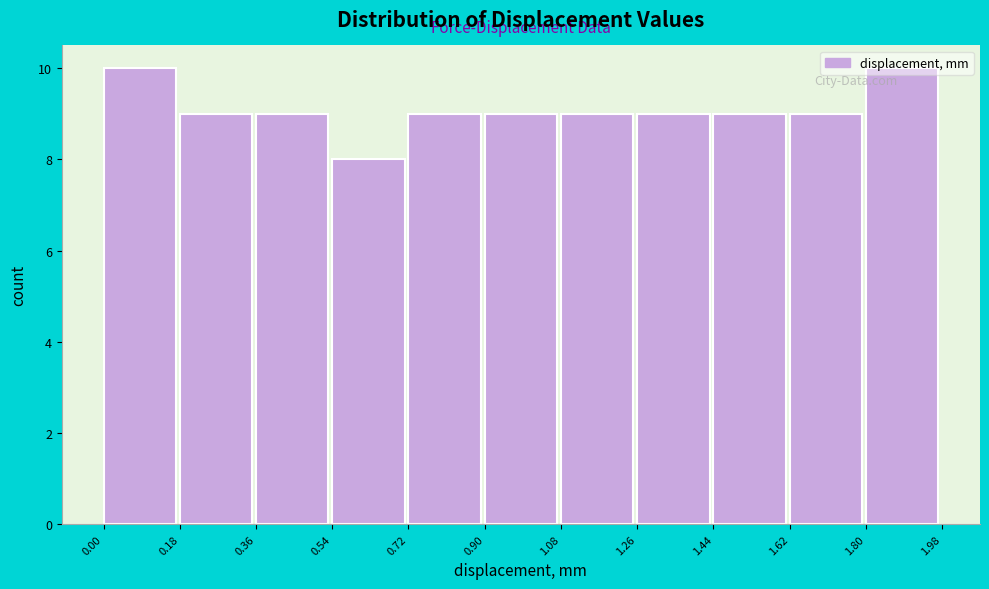

Reading left to right, transcribe this chart: for each bar, give the range it covers on the x-axis and its height. The values are not printed on the chart, so give them approximately, as read against the axis.

0.00 to 0.18: 10
0.18 to 0.36: 9
0.36 to 0.54: 9
0.54 to 0.72: 8
0.72 to 0.90: 9
0.90 to 1.08: 9
1.08 to 1.26: 9
1.26 to 1.44: 9
1.44 to 1.62: 9
1.62 to 1.80: 9
1.80 to 1.98: 10